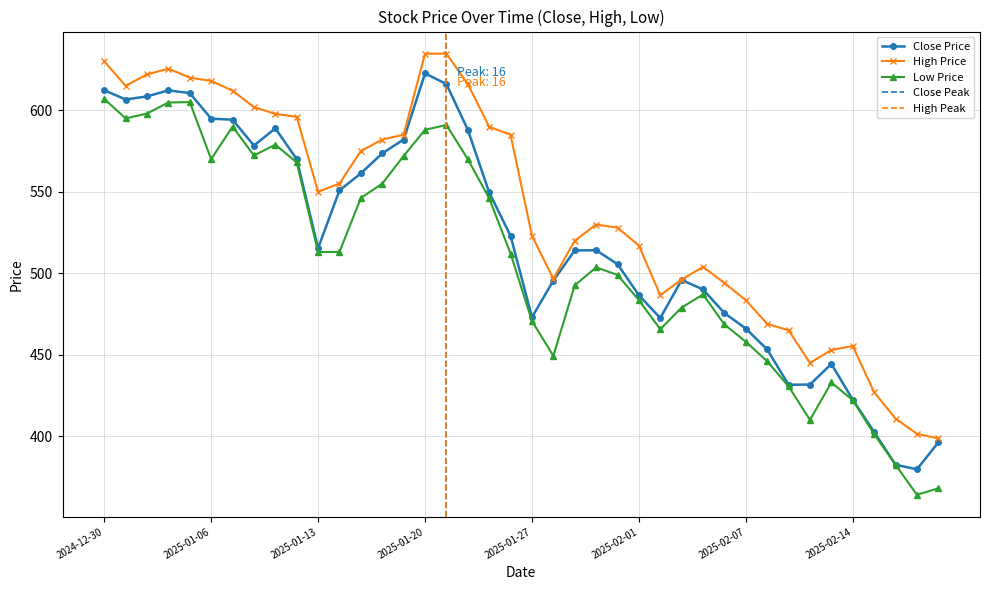

Reading left to right, extract all data points from this chart.

Close: 612.3	606.6	608.5	612.2	610.5	594.8	594.2	578.3	588.9	570.0	515.4	550.8	561.3	573.5	582.0	622.6	616.1	588.0	549.6	523.0	473.0	495.5	514.0	514.2	505.6	486.5	472.5	495.9	490.0	475.5	466.1	453.2	431.6	431.8	444.4	422.5	402.6	382.5	379.8	396.2
High: 630.0	615.0	622.0	625.5	620.0	618.0	612.0	602.0	597.8	596.0	550.0	555.0	575.0	582.0	585.0	634.7	634.8	616.1	589.8	585.0	523.0	496.6	520.0	529.9	528.0	517.0	486.5	496.1	504.0	494.0	483.5	469.0	465.0	445.0	453.0	455.4	427.0	410.9	401.5	398.7
Low: 607.0	595.0	598.0	604.8	605.0	570.0	590.0	572.2	578.9	568.0	513.0	513.2	546.2	555.0	572.0	588.0	591.0	570.0	546.0	512.0	470.7	449.4	492.6	503.6	499.0	483.5	465.6	479.0	487.0	468.6	458.0	446.0	430.6	410.0	433.0	422.1	401.4	382.5	364.1	368.1